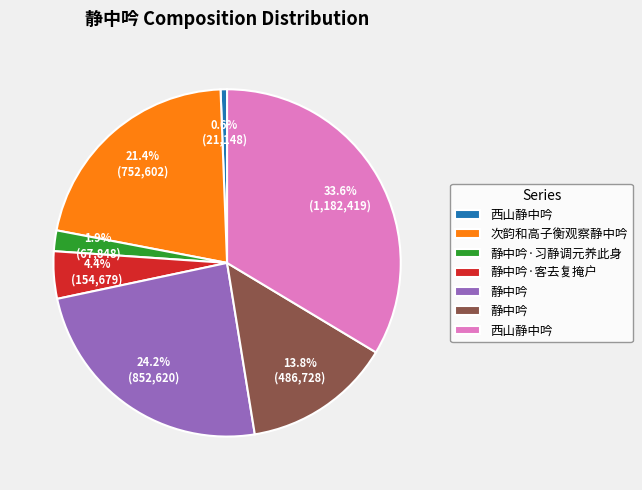

Is there any slice that represents more than half of the pie?

No